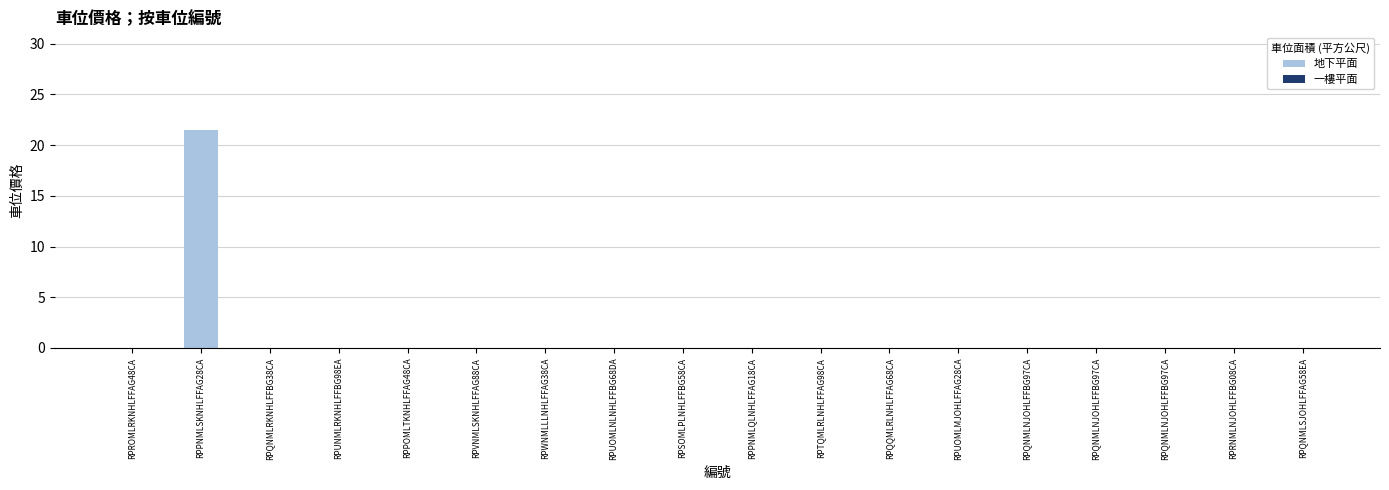

How many series are shown in this chart?

1